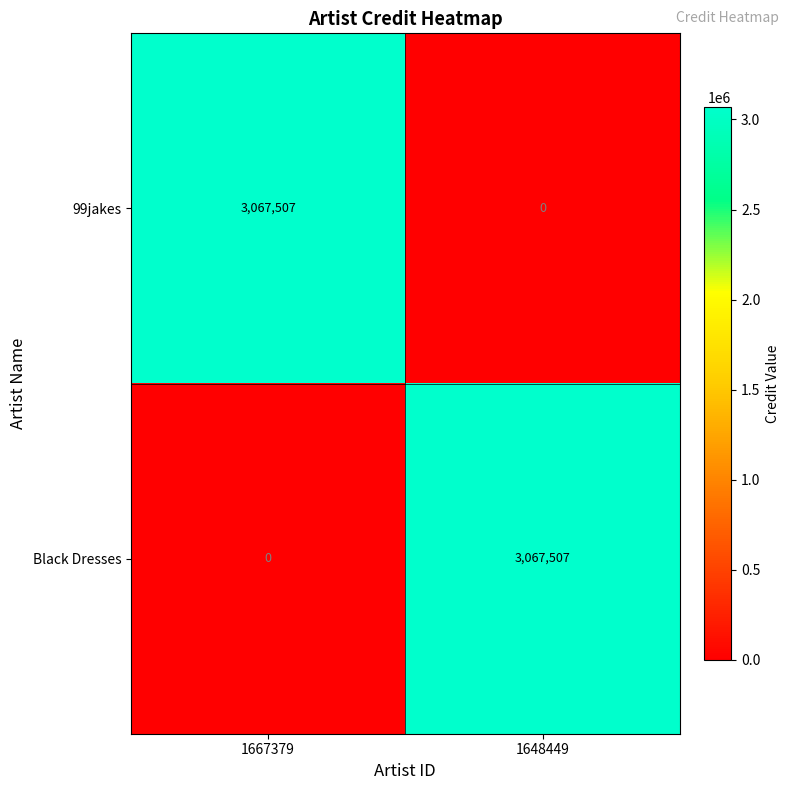

The Black Dresses series shows 3067507 at 1648449. True or false?

True